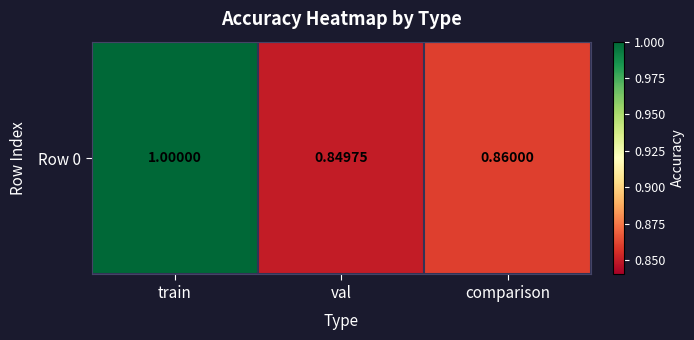

List the labels in order of value, smallest first.

val, comparison, train